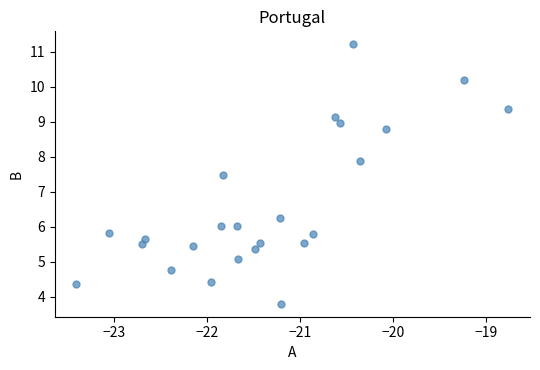

What is the range of X values (max minus min)?

4.6